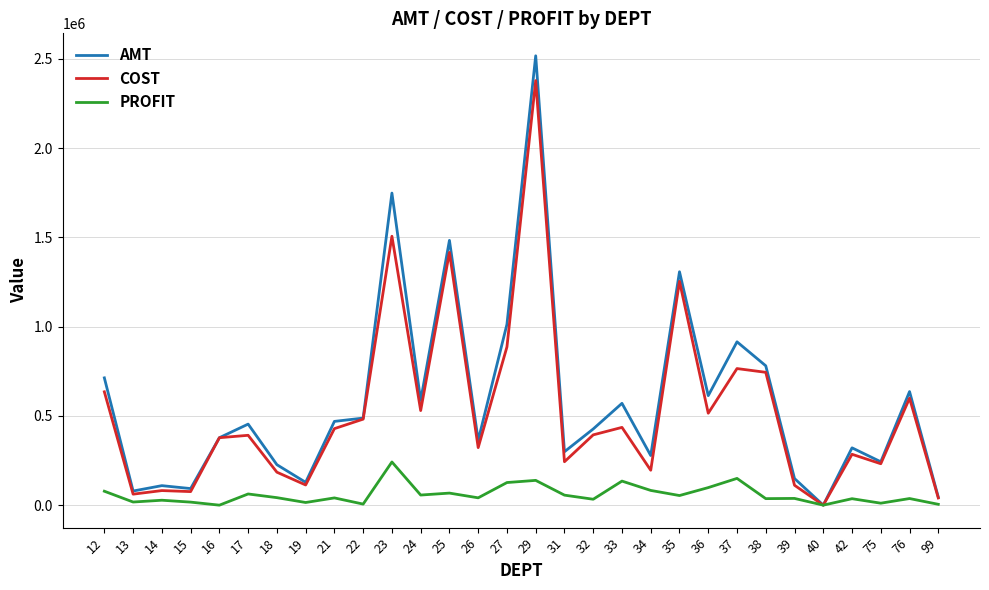

Is the value of PROFIT at 76 greater than the value of COST at 26?

No